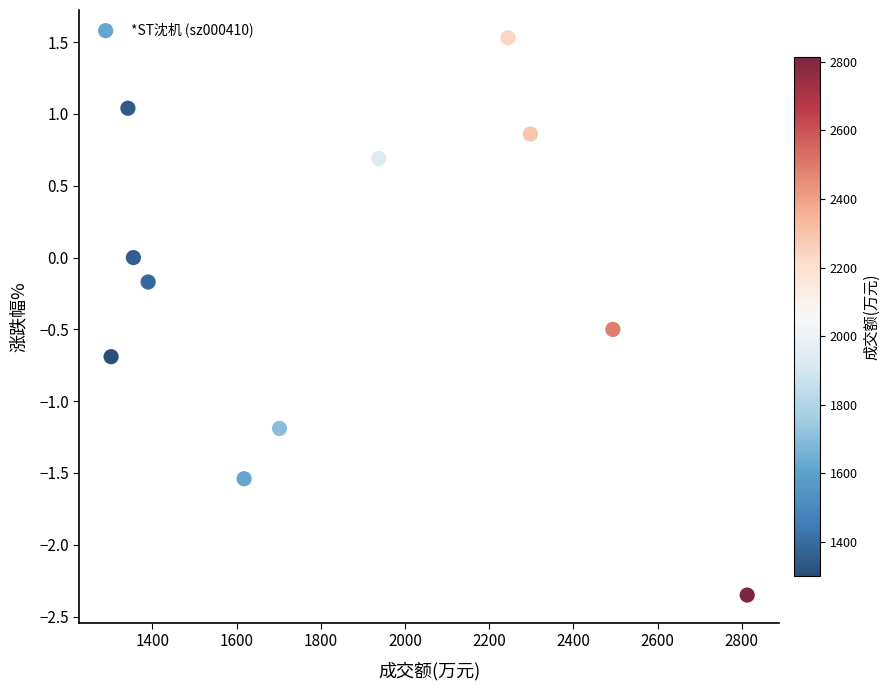

What is the average X value?

1863.4